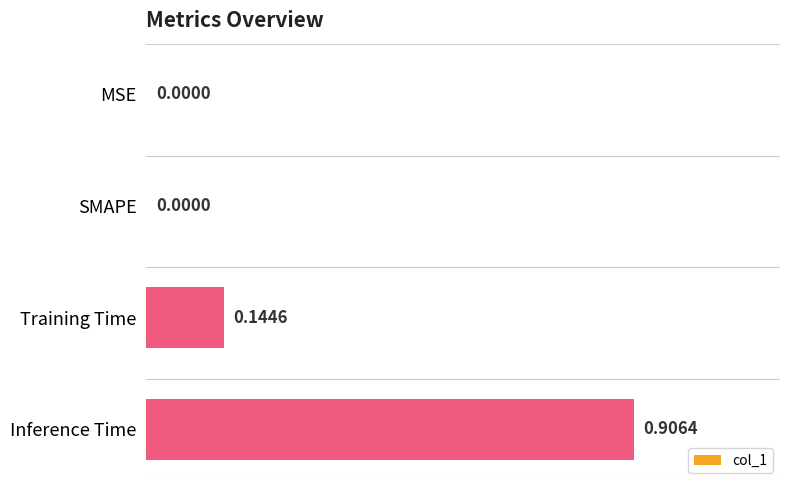

What is the sum of all values?

1.1